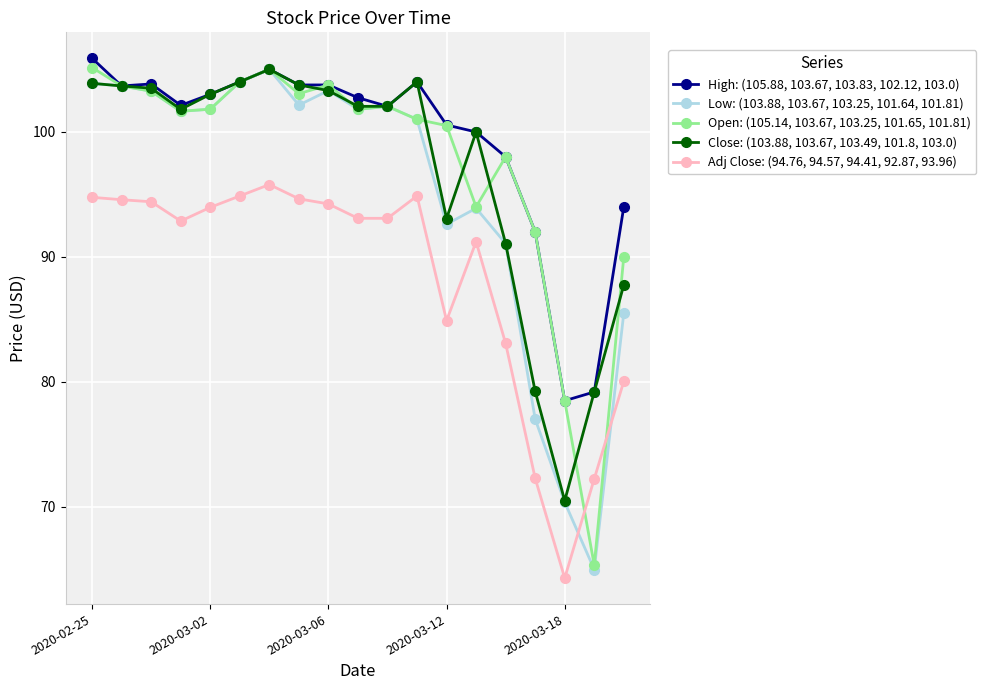

How many lines are shown in the chart?

5